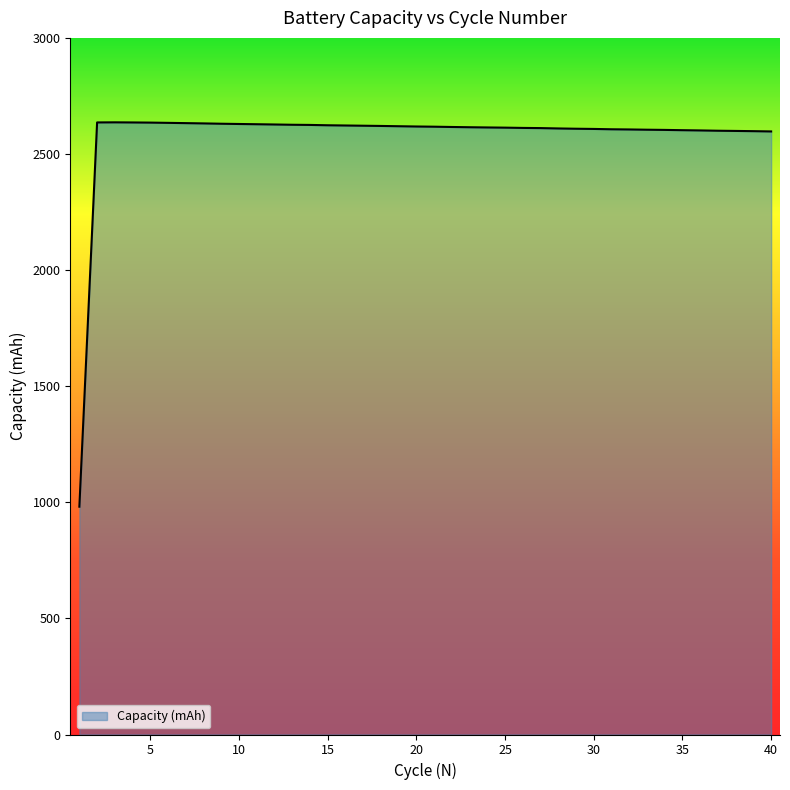

What is the difference between the maximum and minimum values?

1655.2